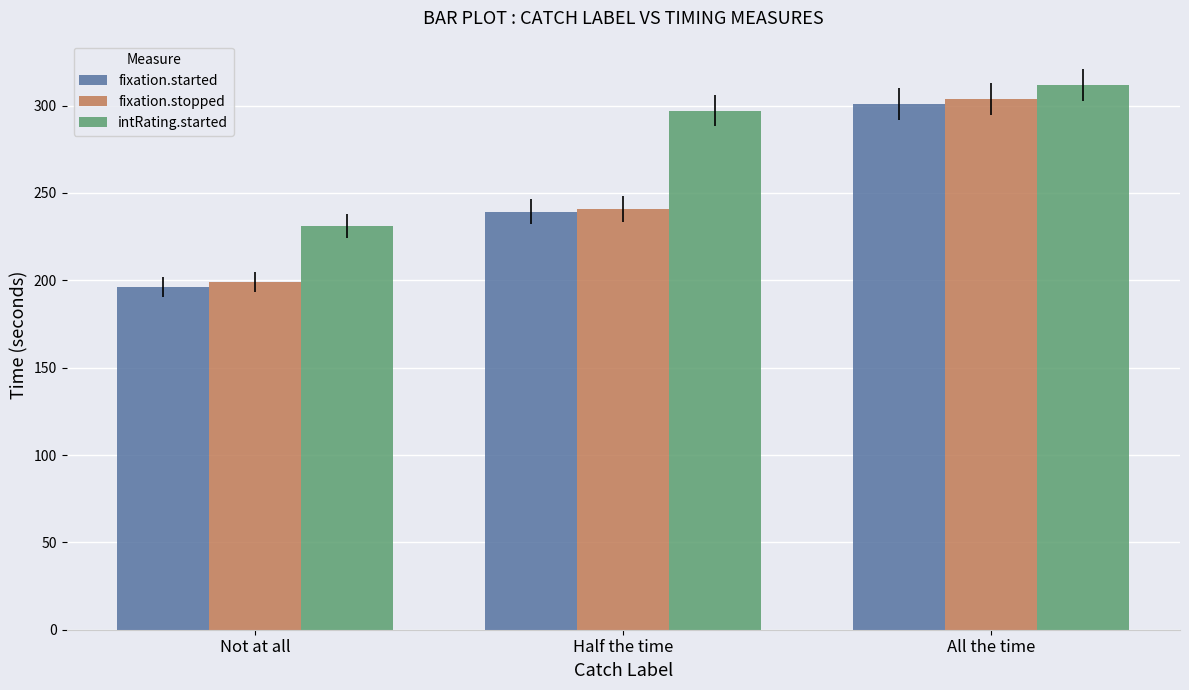

What is the value of the fixation.stopped bar at the 1st from the left?

199.0